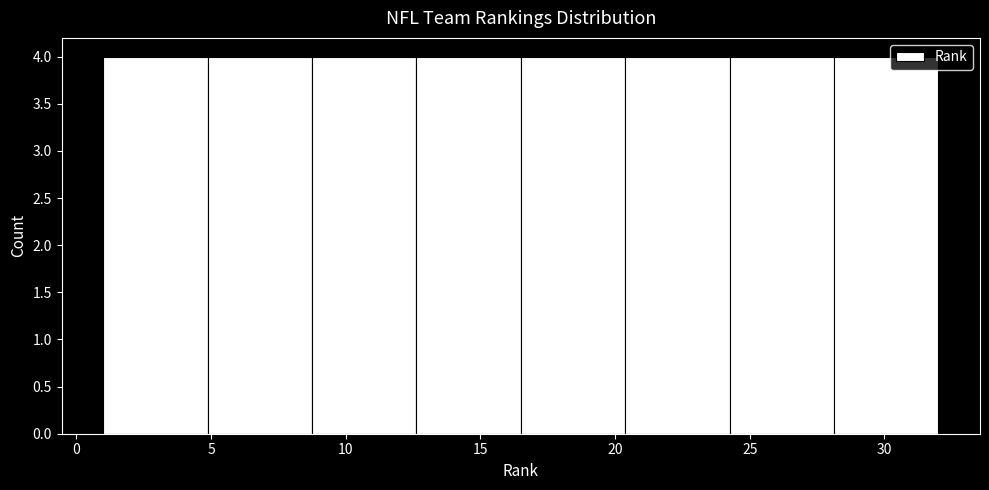

What is the height of the bar covering 20.5 to 24.5 on the x-axis? Neither the bar edges nor the heights are printed on the chart, so give them approximately, as read against the axes.

4